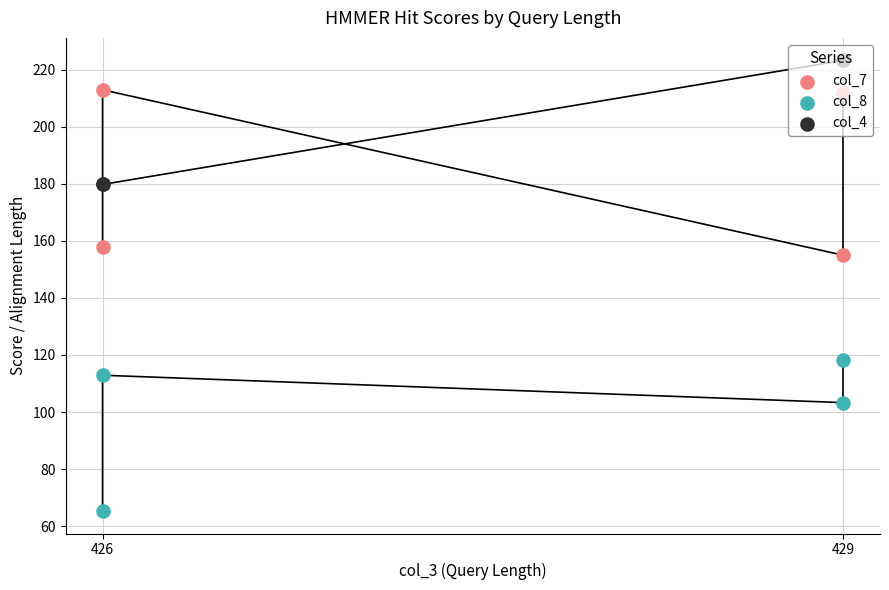

Is the value of col_4 at 429 greater than the value of col_8 at 429?

Yes